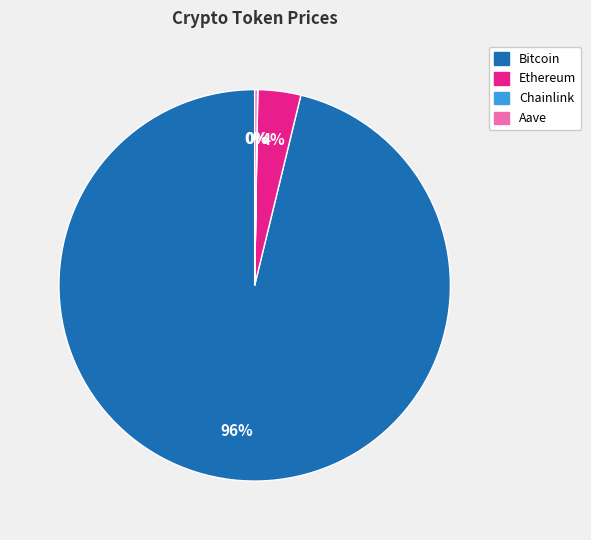

Is it true that Bitcoin is 86% of the pie?

False